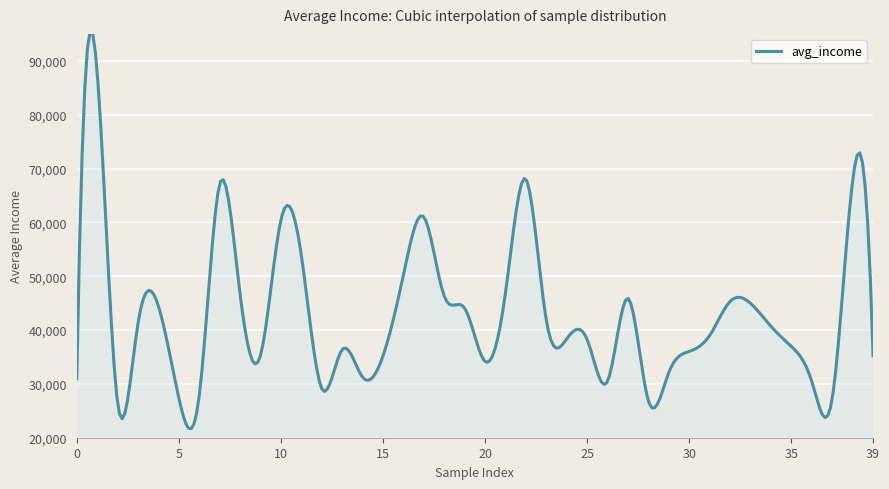

What is the difference between the maximum and minimum values?

73768.1